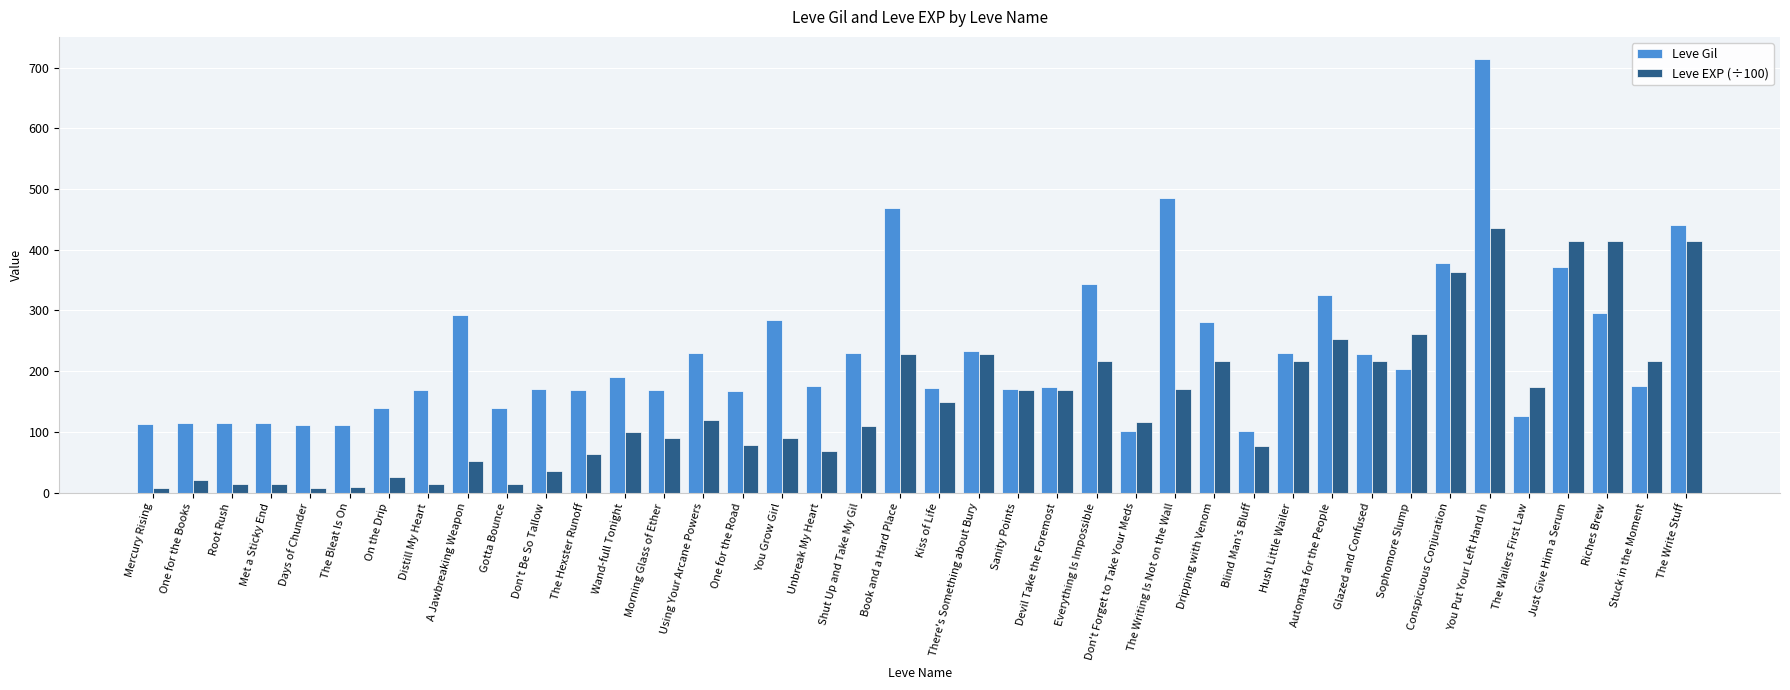

Where does the Leve EXP (÷100) series first go above 120?

Using Your Arcane Powers